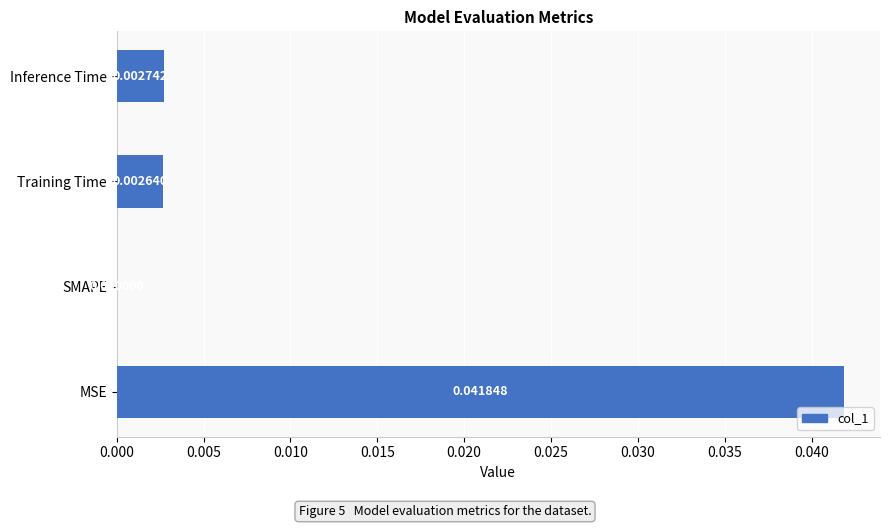

How many values exceed 0?

3